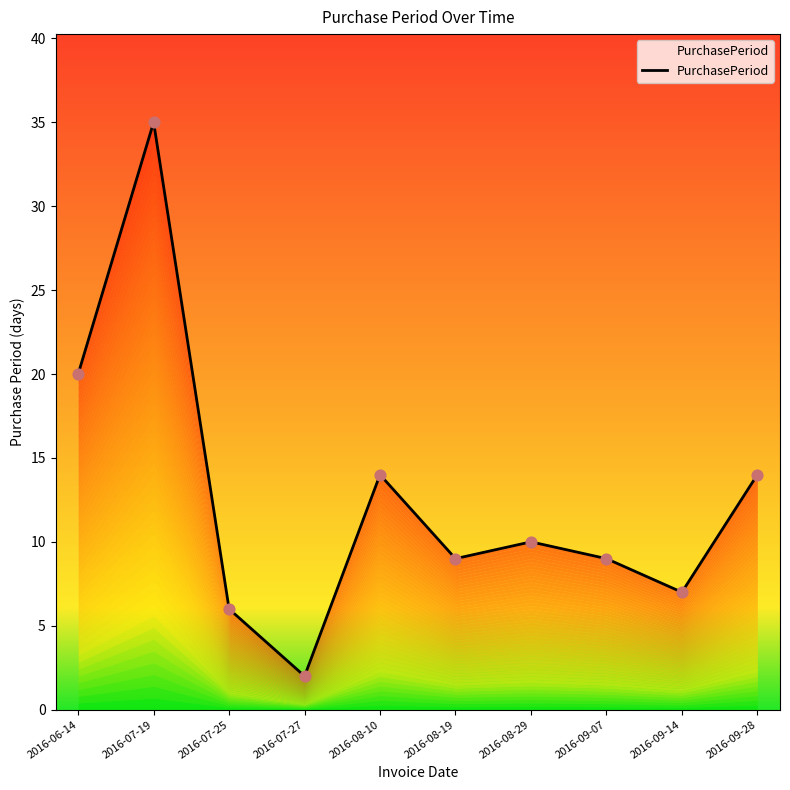

What is the change in value from 2016-07-27 to 2016-09-28?

+12